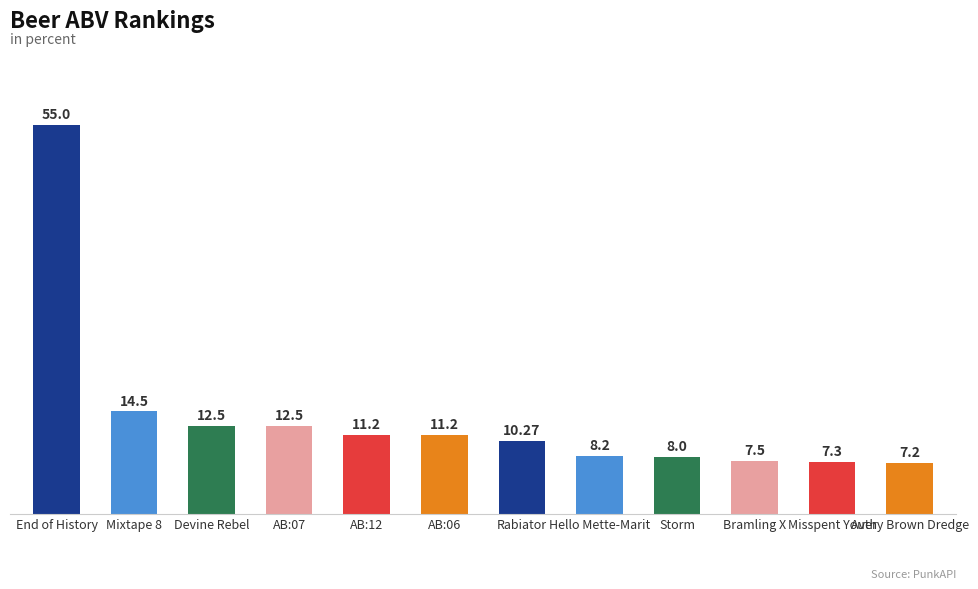

What is the label of the 9th bar from the left?

Storm